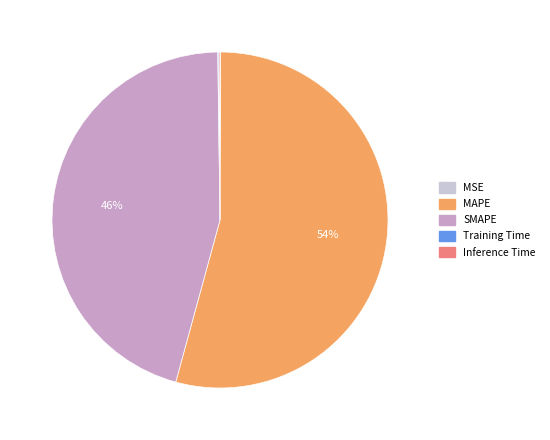

Which slice is the largest?

MAPE